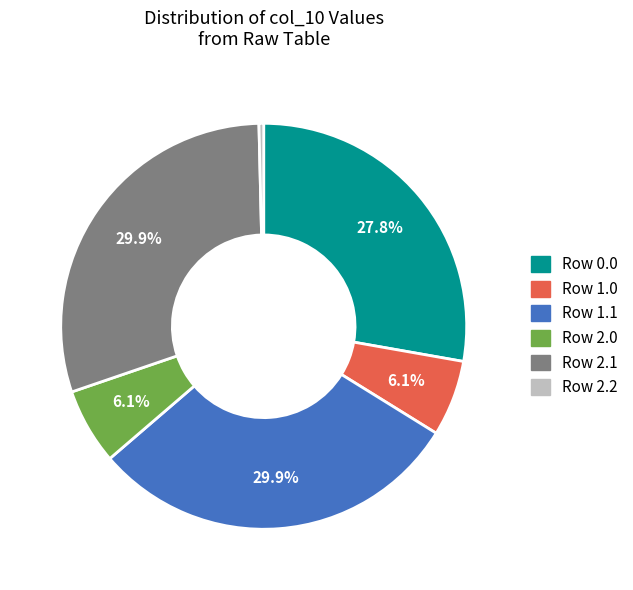

To the nearest percent, what is the average slice percentage?

17%